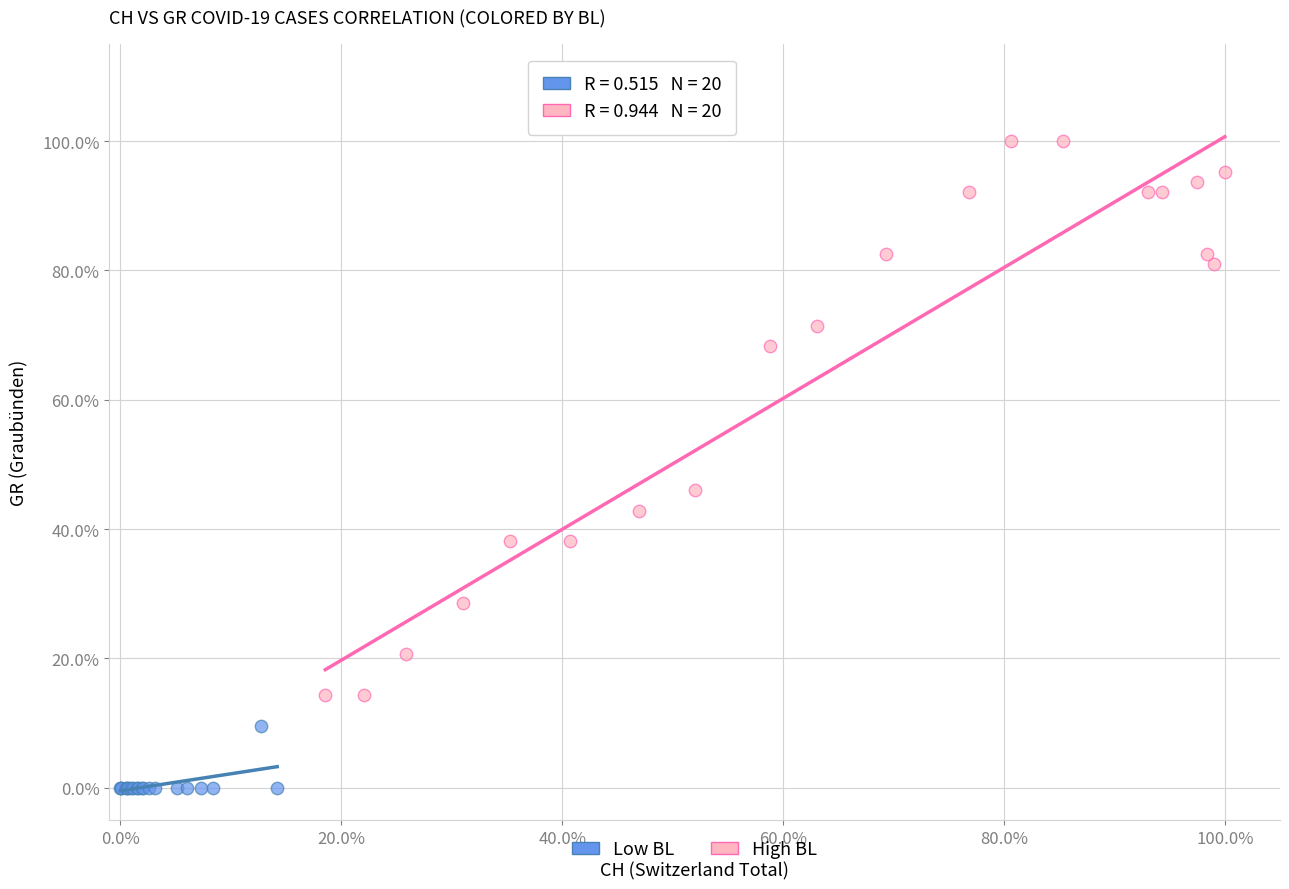

Which series contains the highest Y value?

High BL